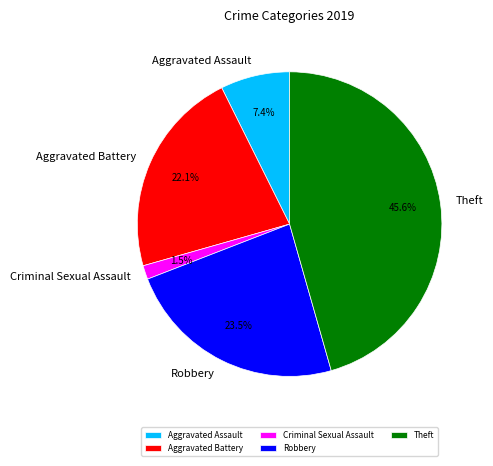

Does any single category account for the majority?

No